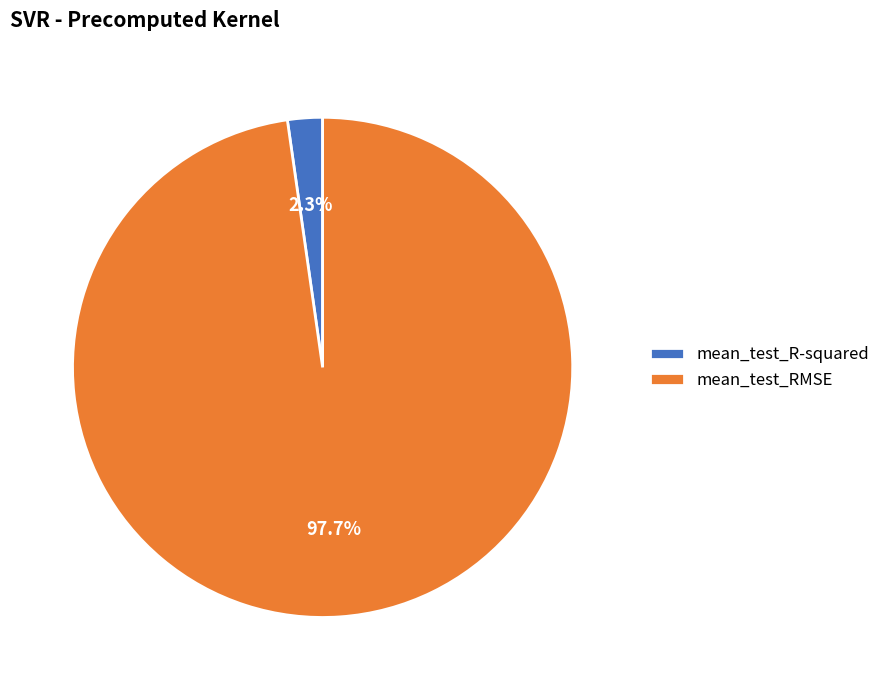

Rank the categories by value from lowest to highest.

mean_test_R-squared, mean_test_RMSE